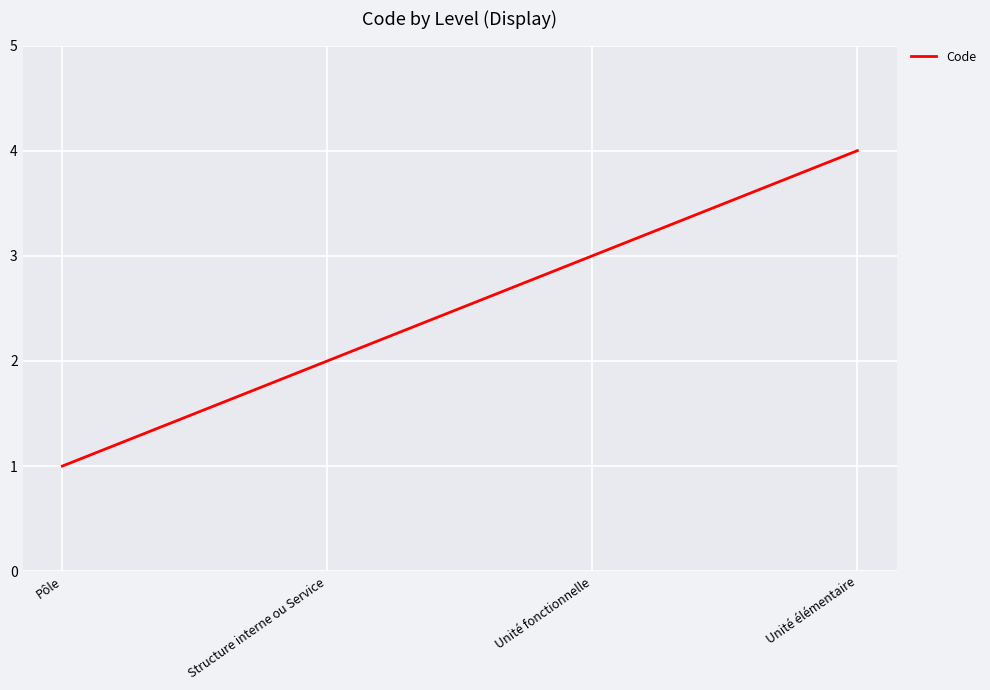

What is the minimum value shown in the chart?

1